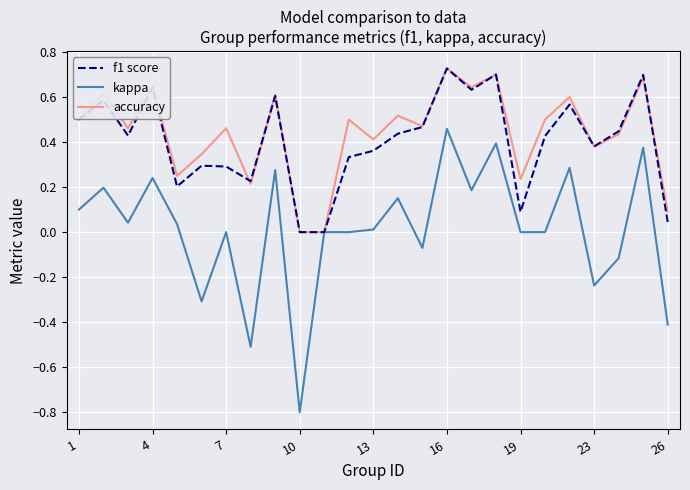

What is the minimum value shown in the chart?

-0.8